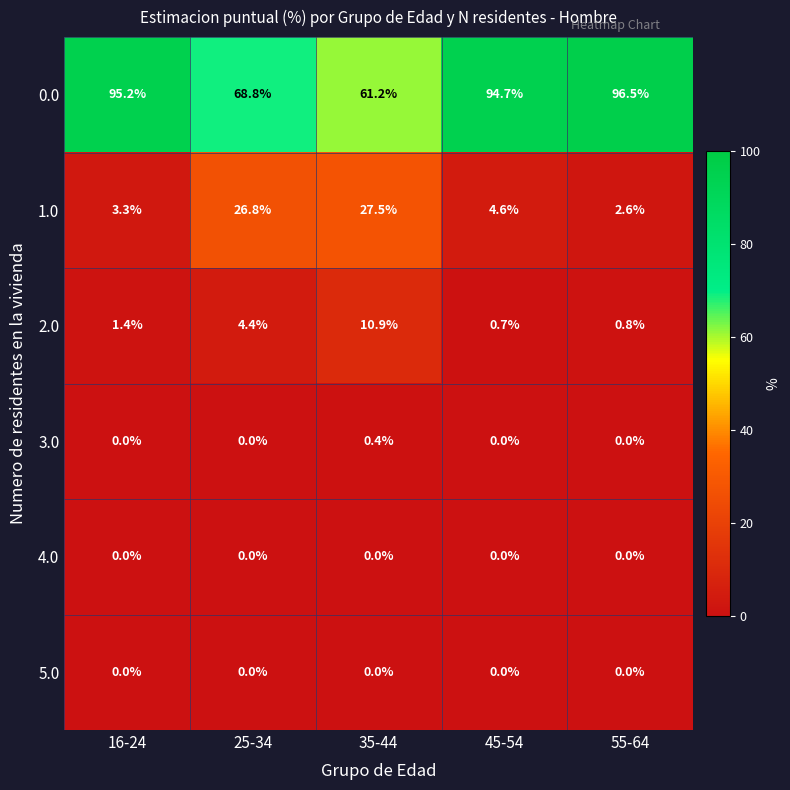

At how many categories does at least one series exceed 31?

5